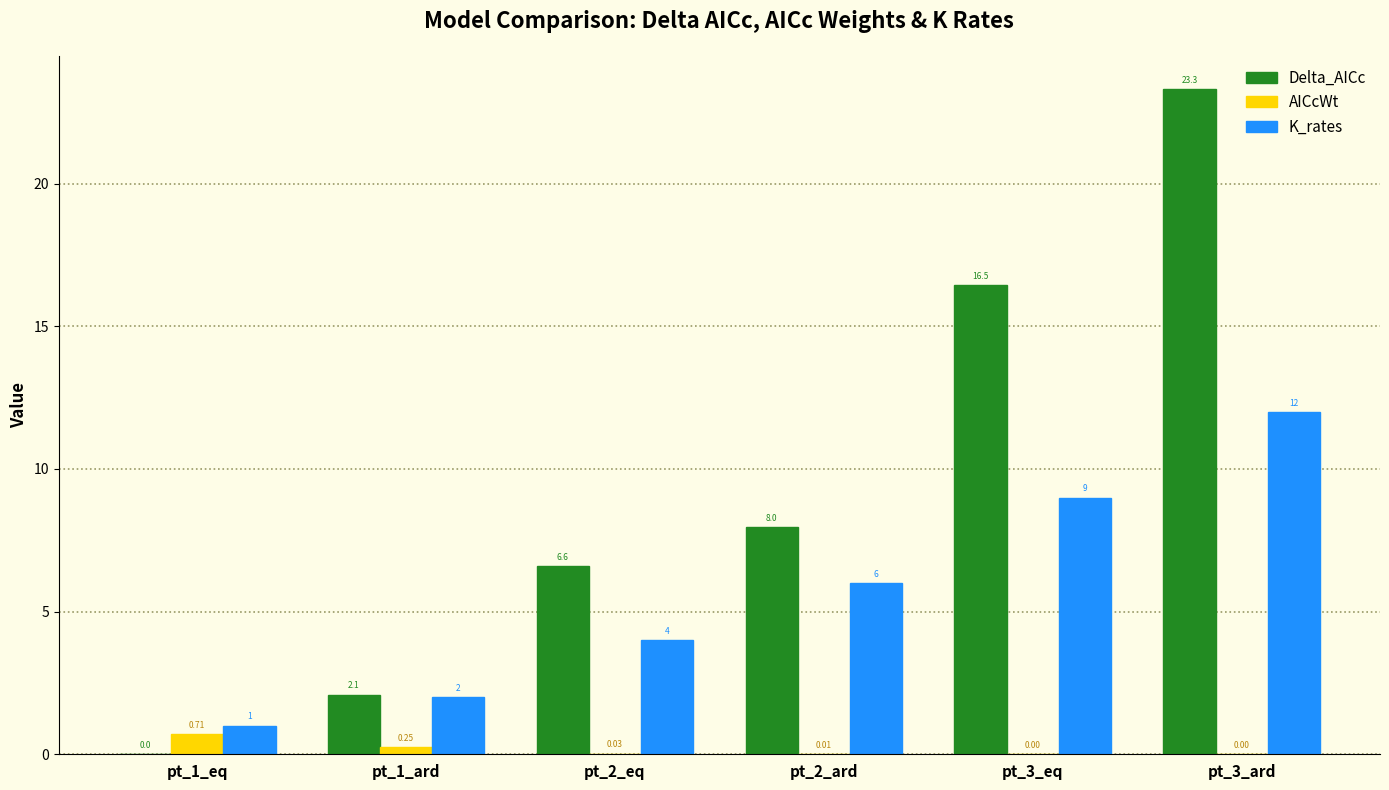

What is the sum of the K_rates values at pt_1_eq and pt_1_ard?

3.0